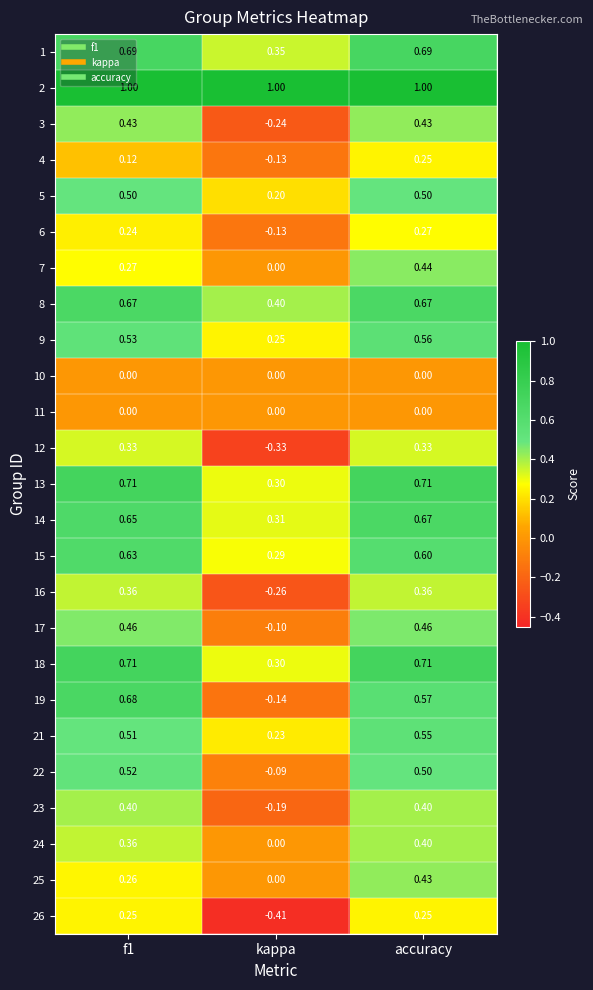

How many distinct data groups are displayed?

25